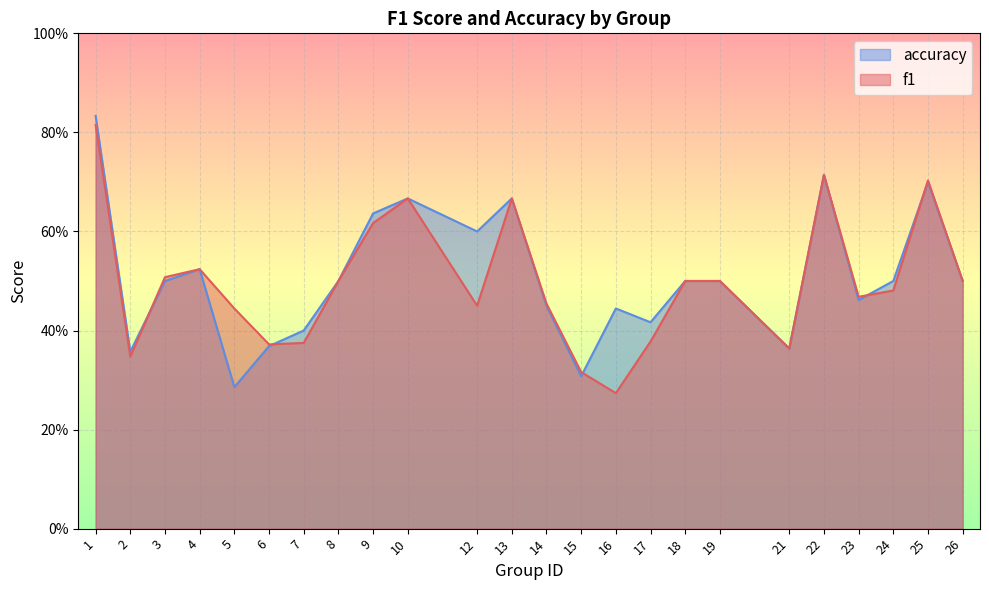

What are all the series names shown in the legend?

accuracy, f1